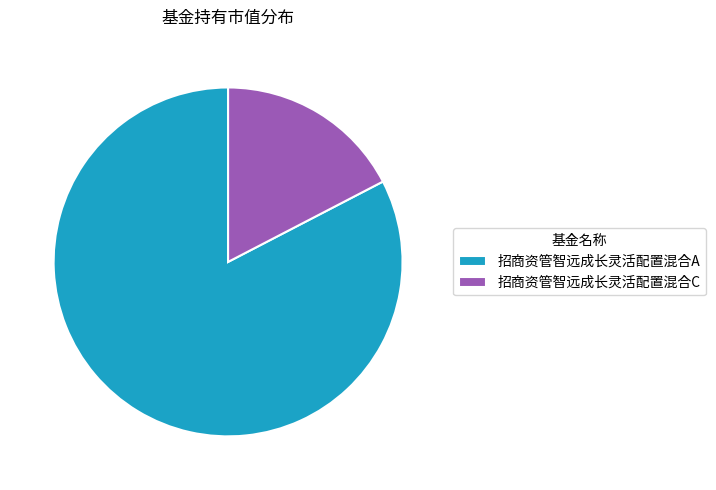

Is the sum of 招商资管智远成长灵活配置混合C and 招商资管智远成长灵活配置混合A greater than half?

Yes